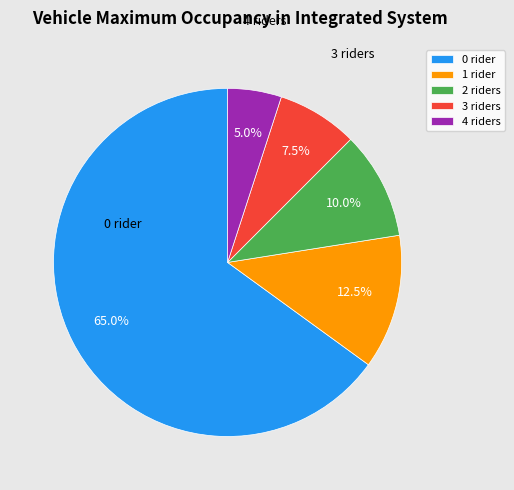

How many segments does this pie chart have?

5